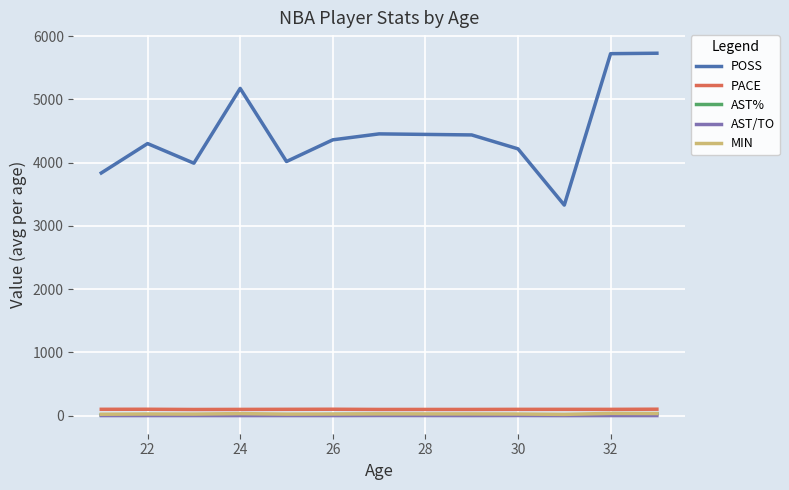

True or false: AST/TO and POSS cross at least once.

False